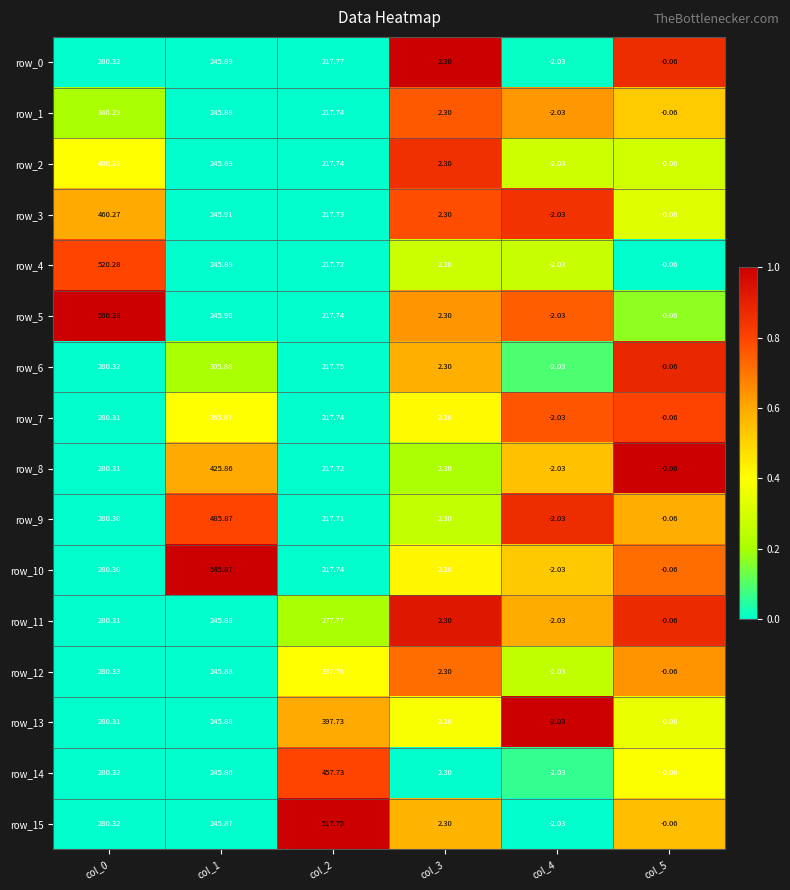

At which category is the sum across all series the highest?

col_0